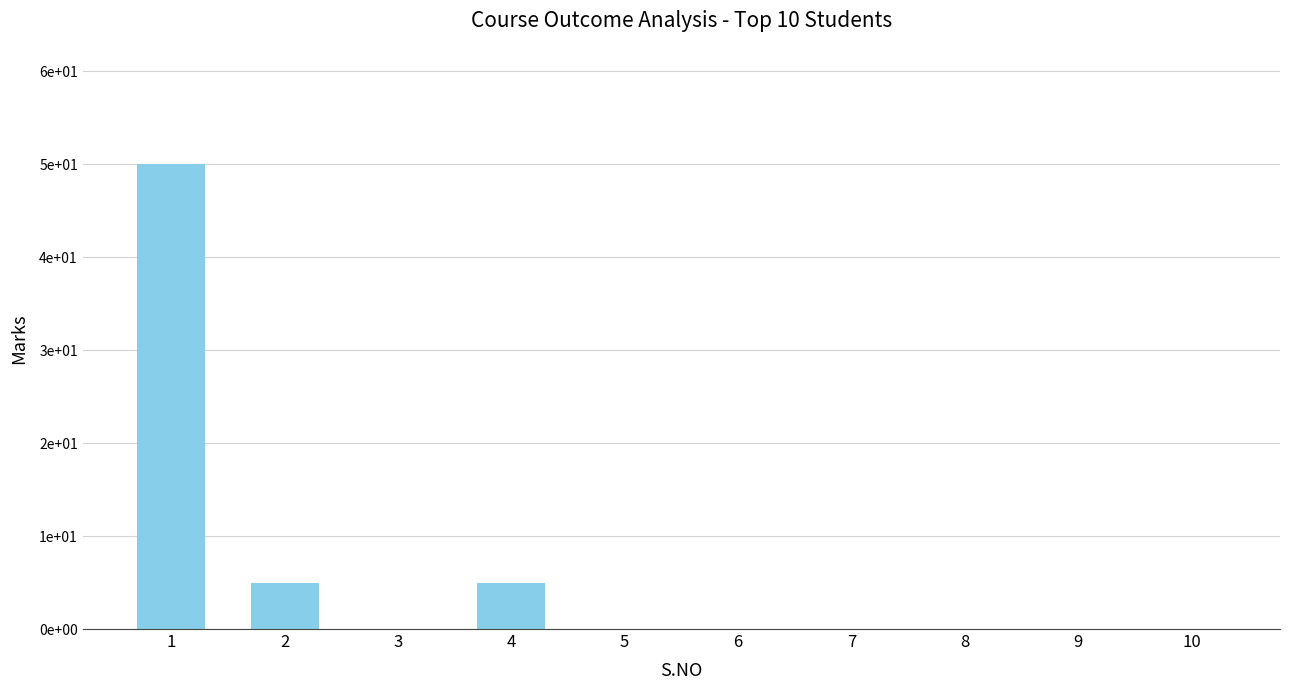

List the labels in order of value, smallest first.

3, 5, 6, 7, 8, 9, 10, 2, 4, 1